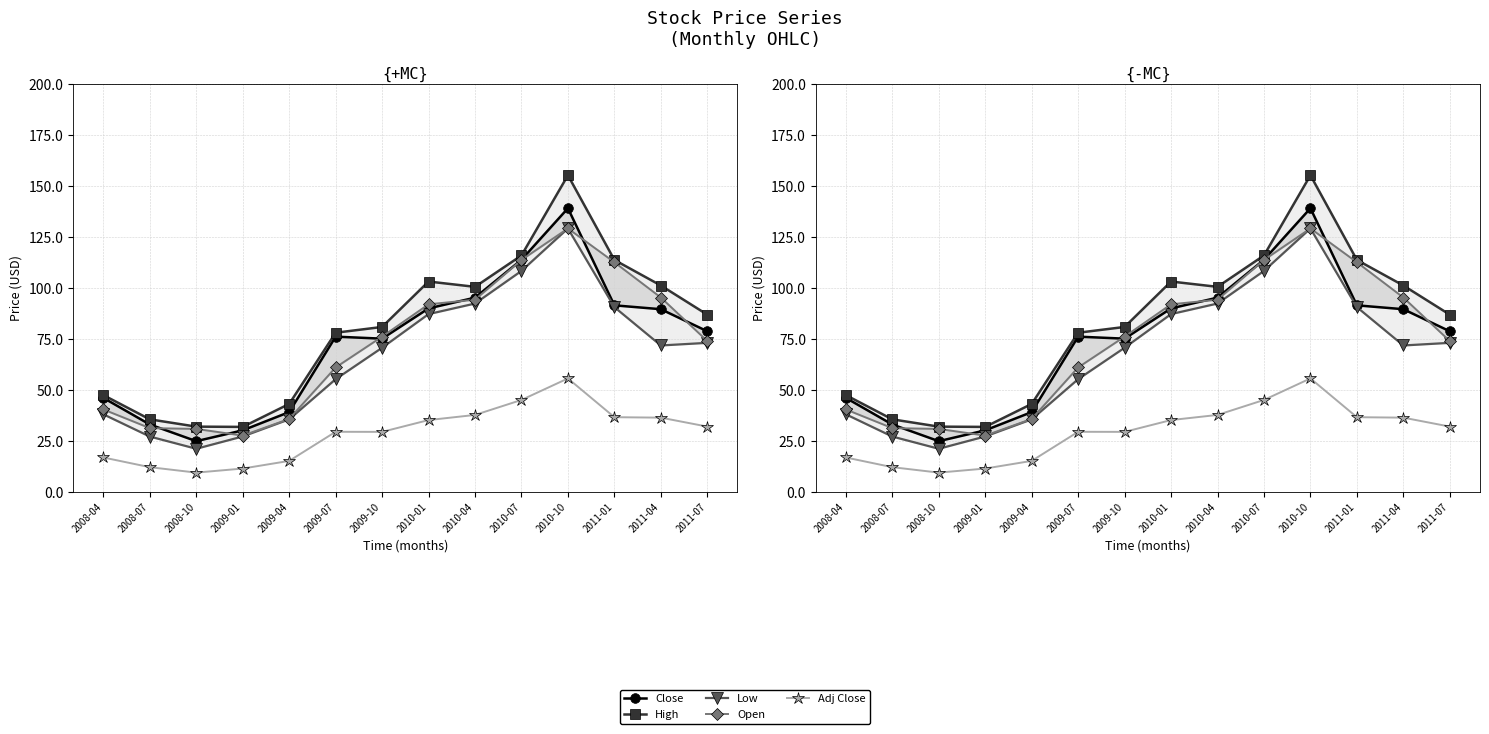

At which category is the sum across all series the highest?

2010-10